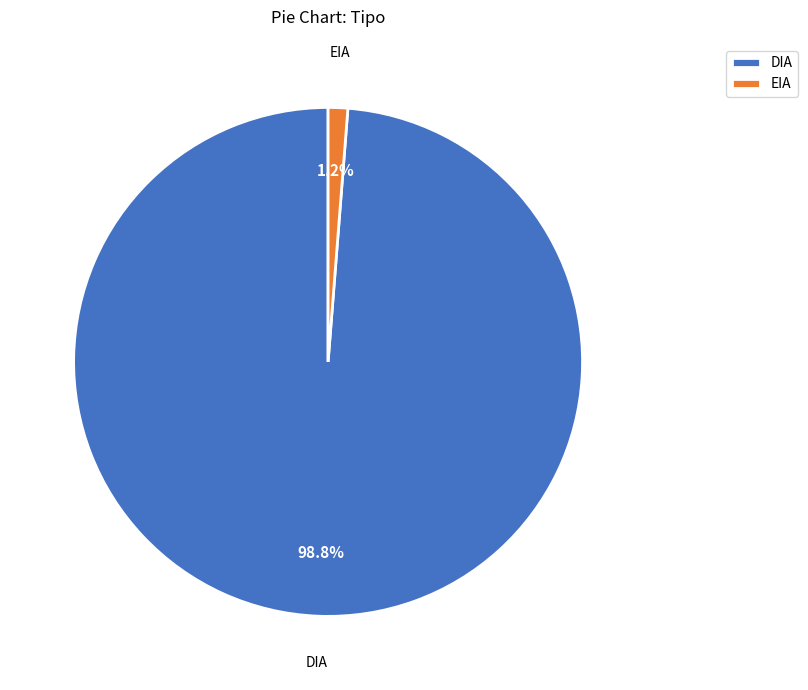

Which has a higher value, DIA or EIA?

DIA